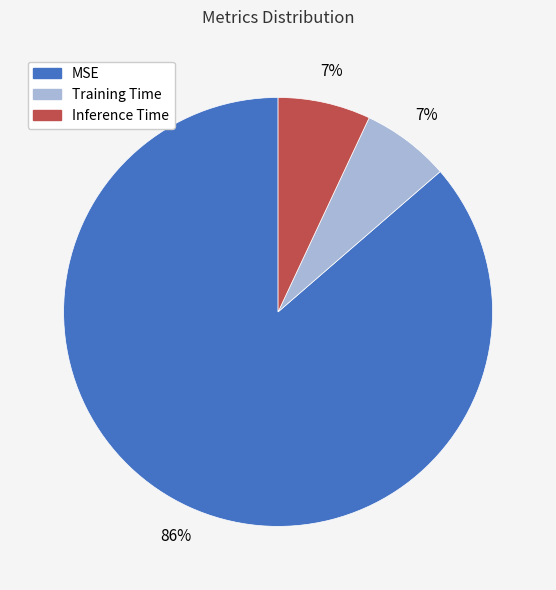

Combined, do Training Time and MSE account for over 50%?

Yes